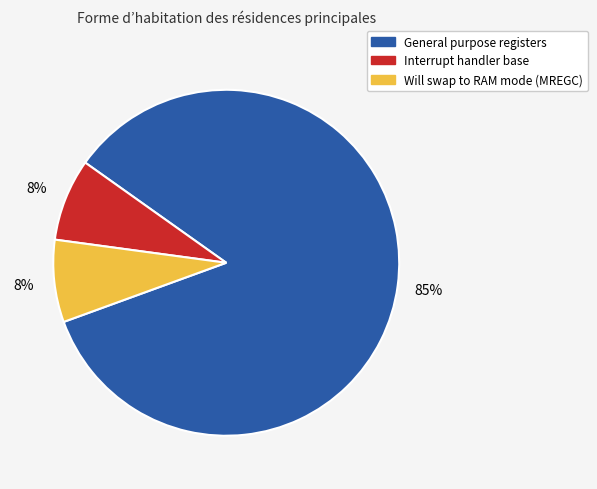

To the nearest percent, what is the average slice percentage?

33%